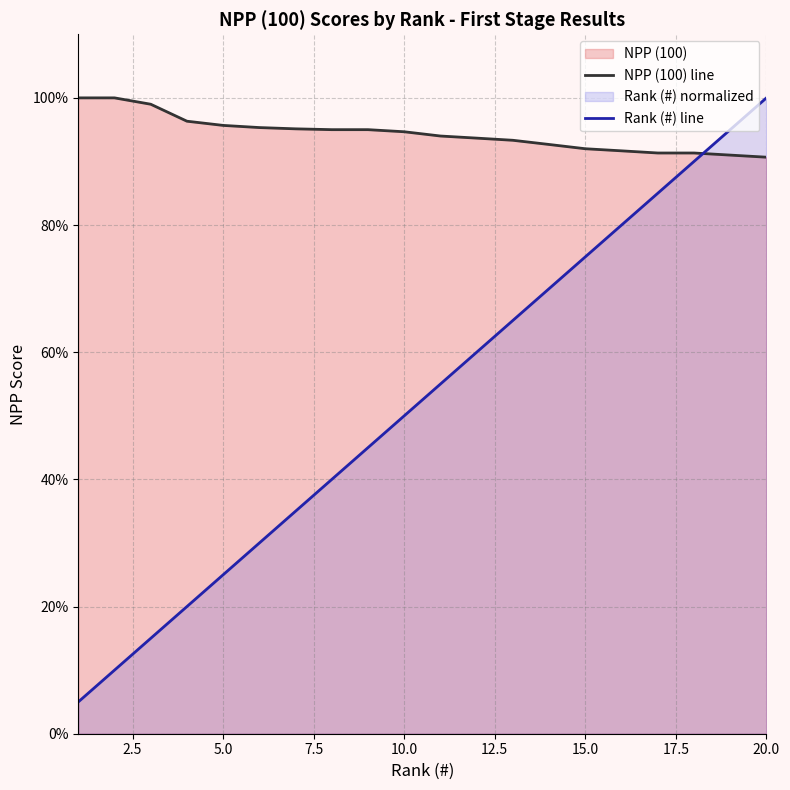

Reading left to right, extract all data points from this chart.

NPP (100) line: 100.0	100.0	99.0	96.3	95.7	95.3	95.1	95.0	95.0	94.7	94.0	93.7	93.3	92.7	92.0	91.7	91.3	91.3	91.0	90.7
Rank (#) line: 5.0	10.0	15.0	20.0	25.0	30.0	35.0	40.0	45.0	50.0	55.0	60.0	65.0	70.0	75.0	80.0	85.0	90.0	95.0	100.0